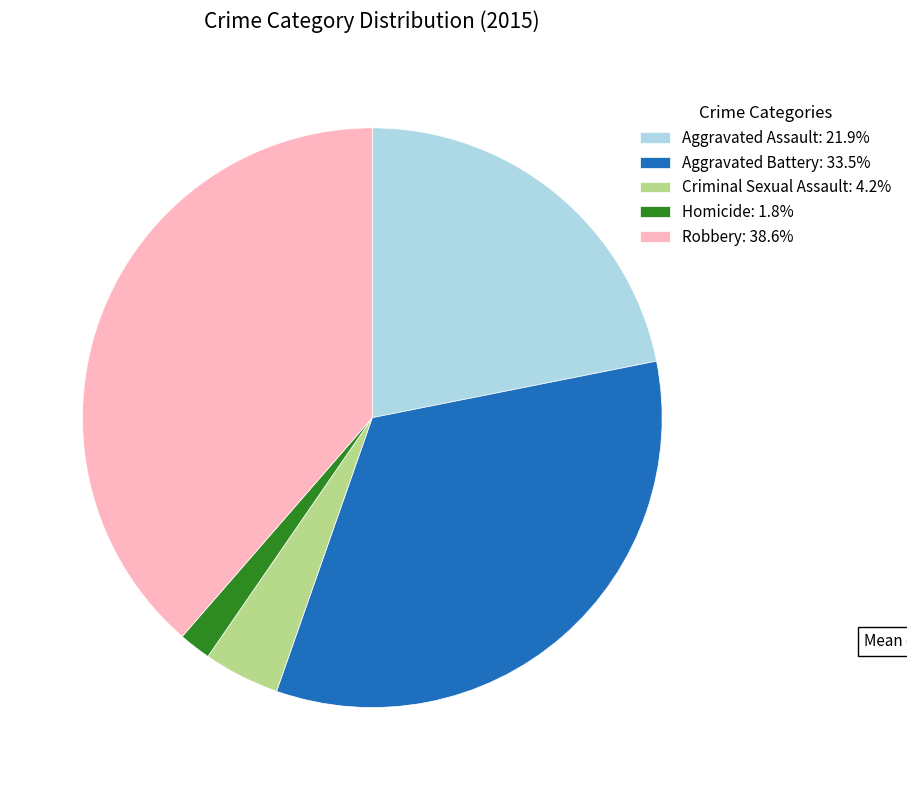

Approximately how many times larger is the value at Aggravated Assault: 21.9% compared to Criminal Sexual Assault: 4.2%?

5.2